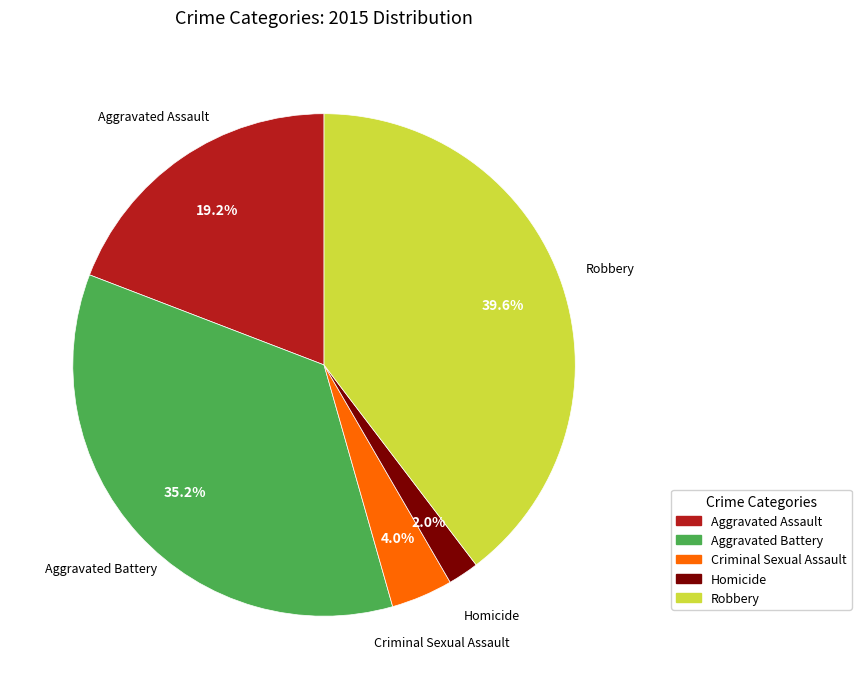

To the nearest percent, what is the difference between the Homicide and Aggravated Battery slice percentages?

33%